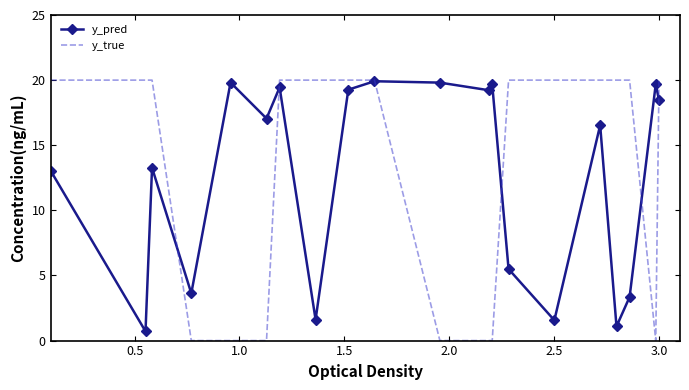

What is the maximum value shown in the chart?

20.0